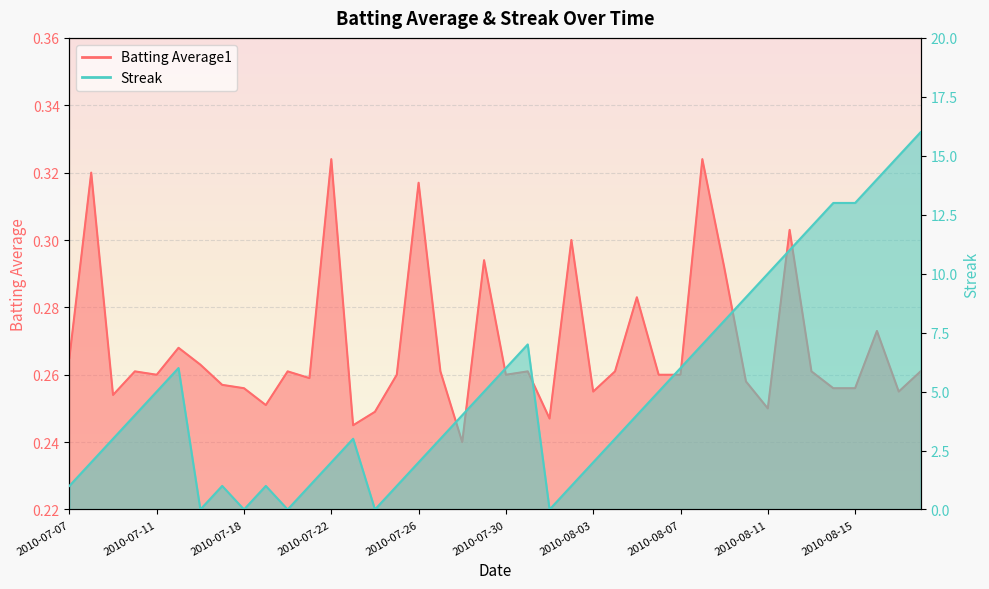

Which category has the lowest value in the Streak series?

2010-07-16